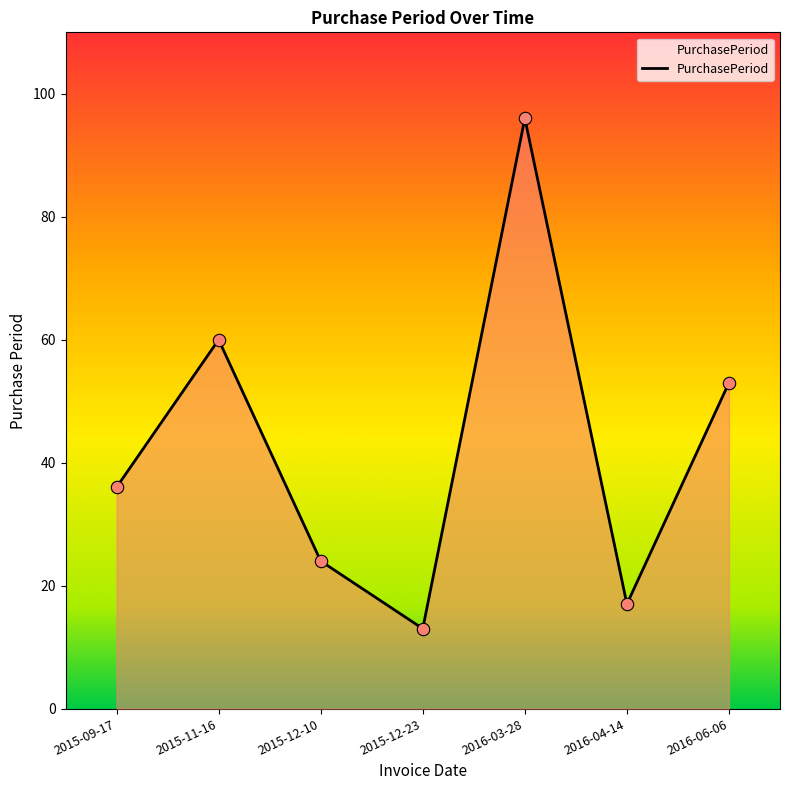

Approximately how many times larger is the value at 2016-06-06 compared to 2015-09-17?

1.5